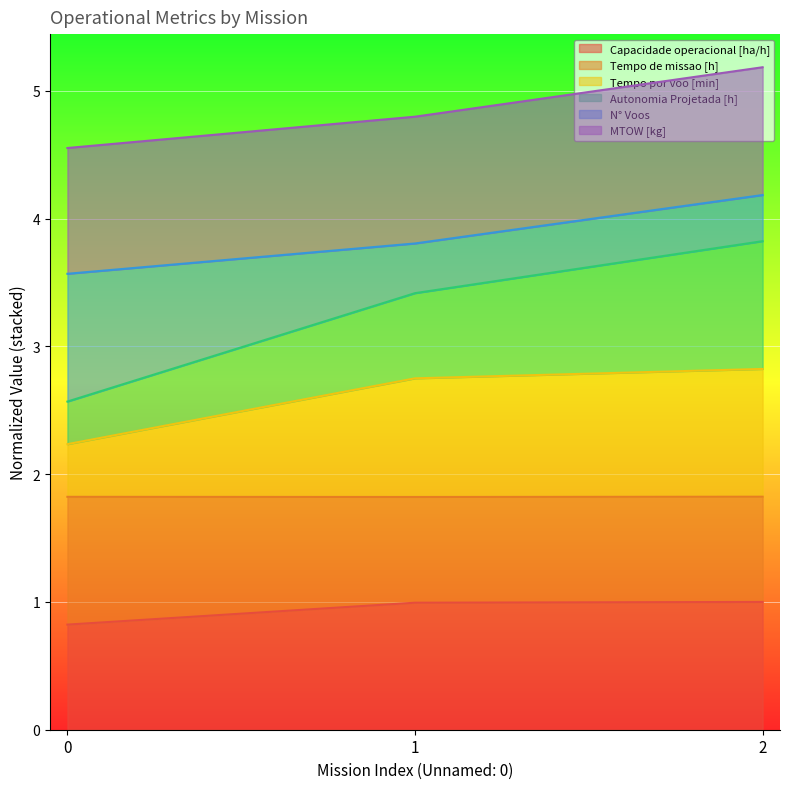

How many categories are shown in the chart?

3